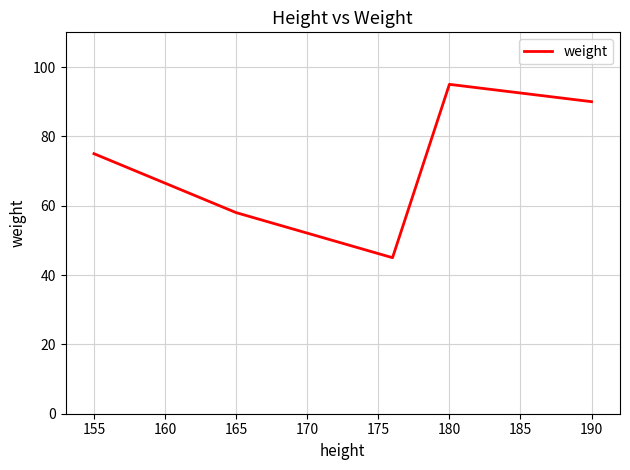

What is the maximum value shown in the chart?

95